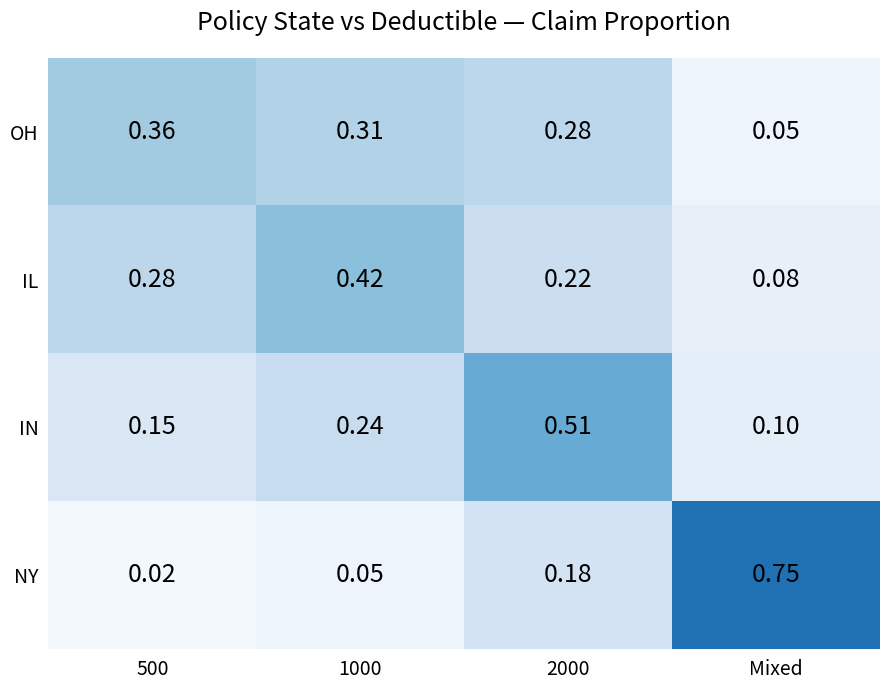

Rank the series at Mixed from highest to lowest value.

NY, IN, IL, OH